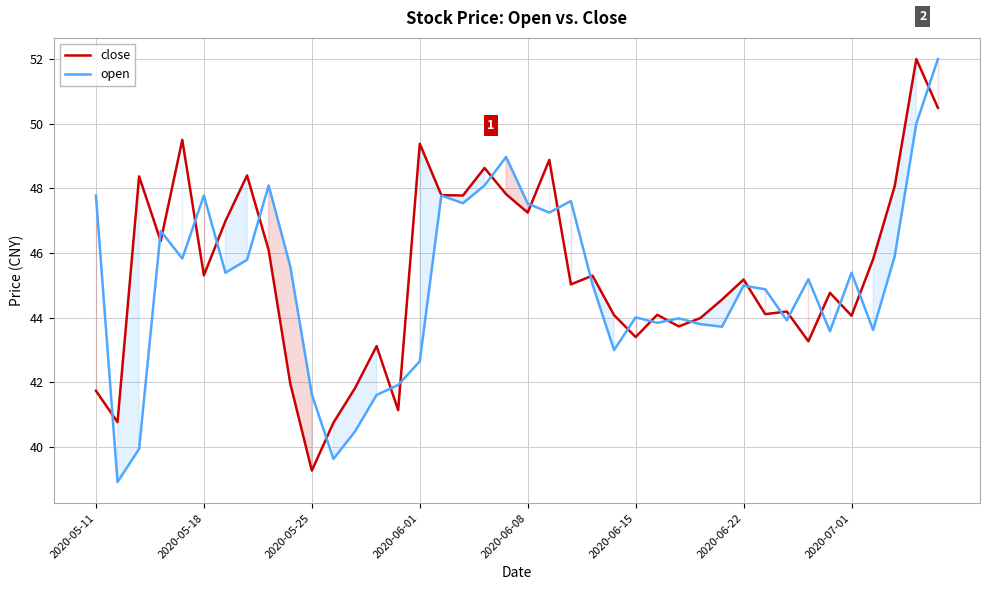

Which category has the lowest value in the close series?

2020-05-25